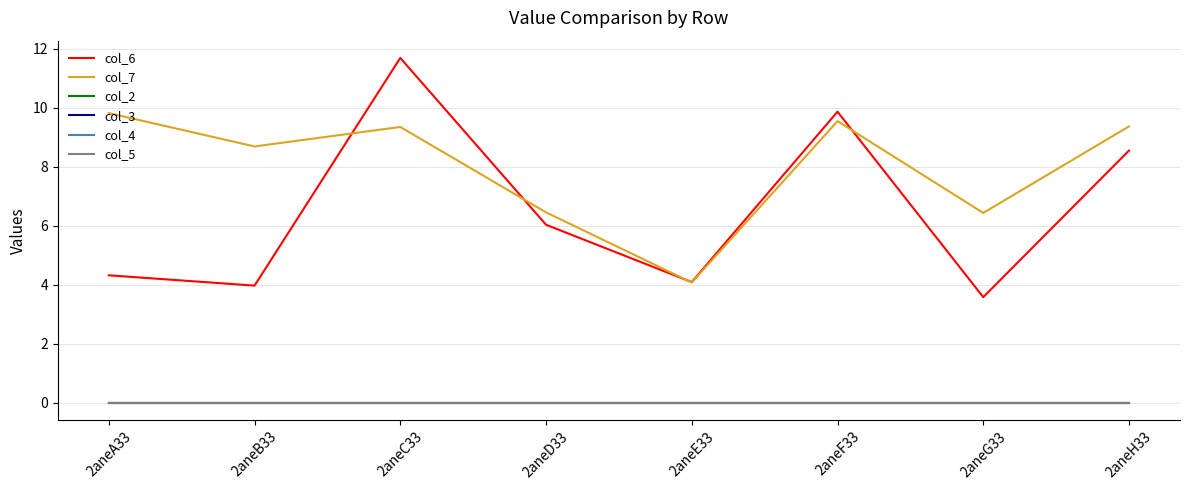

Where is the first local maximum for col_7?

2aneC33